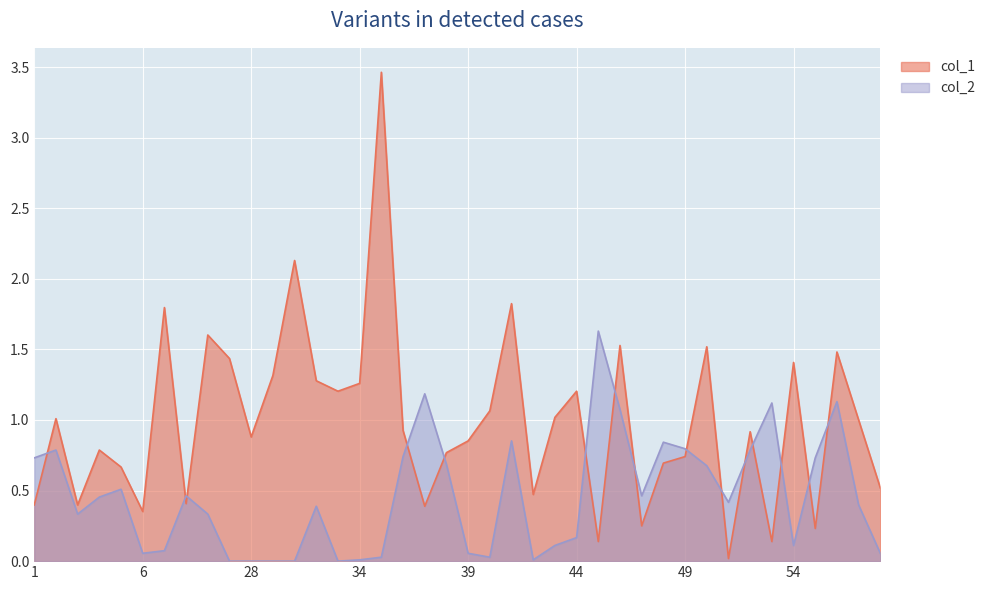

Reading left to right, transcribe all the data shown in this chart.

col_1: 1=0.4	2=1.0	3=0.4	4=0.8	5=0.7	6=0.4	7=1.8	8=0.4	26=1.6	27=1.4	28=0.9	29=1.3	30=2.1	31=1.3	32=1.2	34=1.3	35=3.5	36=0.9	37=0.4	38=0.8	39=0.9	40=1.1	41=1.8	42=0.5	43=1.0	44=1.2	45=0.1	46=1.5	47=0.2	48=0.7	49=0.7	50=1.5	51=0.0	52=0.9	53=0.1	54=1.4	55=0.2	56=1.5	57=1.0	58=0.5
col_2: 1=0.7	2=0.8	3=0.3	4=0.5	5=0.5	6=0.1	7=0.1	8=0.5	26=0.3	27=0.0	28=0.0	29=0.0	30=0.0	31=0.4	32=0.0	34=0.0	35=0.0	36=0.7	37=1.2	38=0.7	39=0.1	40=0.0	41=0.9	42=0.0	43=0.1	44=0.2	45=1.6	46=1.1	47=0.5	48=0.8	49=0.8	50=0.7	51=0.4	52=0.8	53=1.1	54=0.1	55=0.7	56=1.1	57=0.4	58=0.1